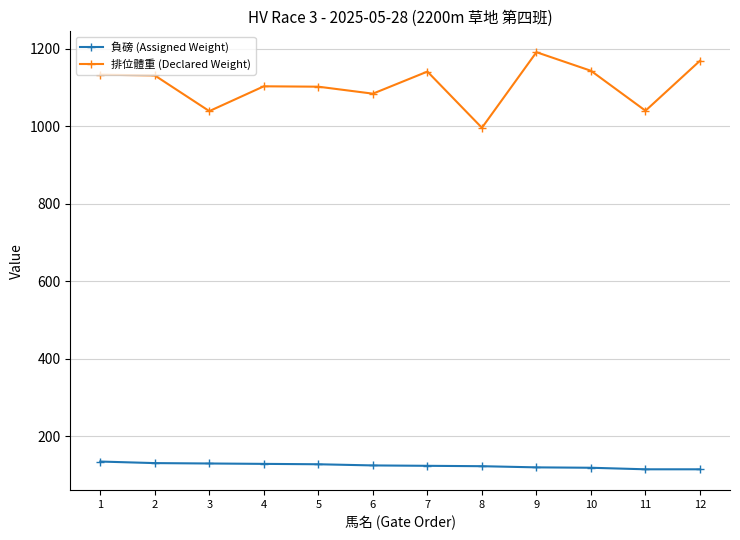

True or false: 排位體重 (Declared Weight) and 負磅 (Assigned Weight) cross at least once.

False